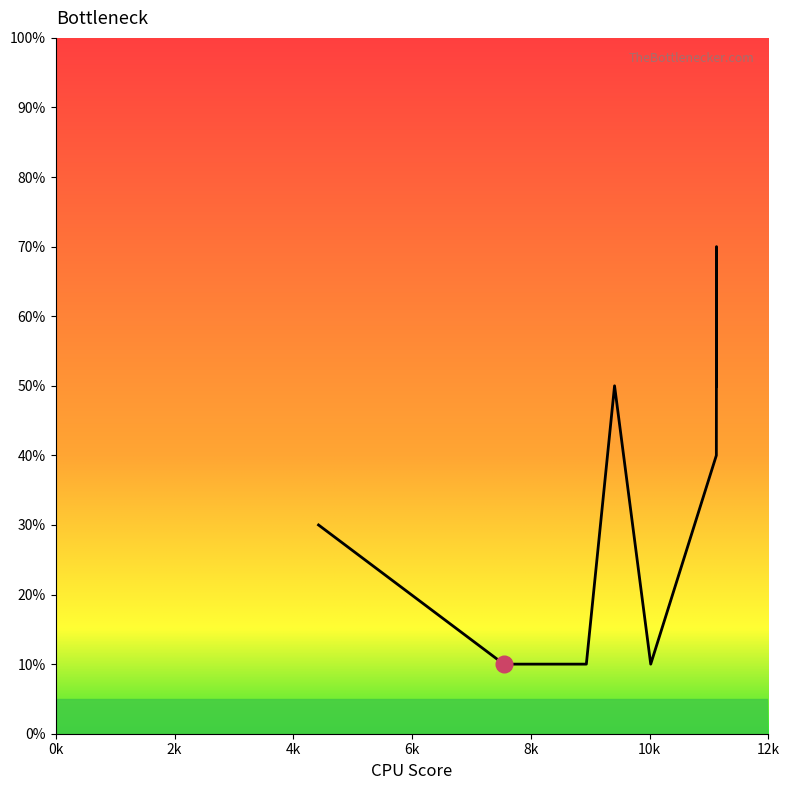

How many values are between 10 and 50?

8